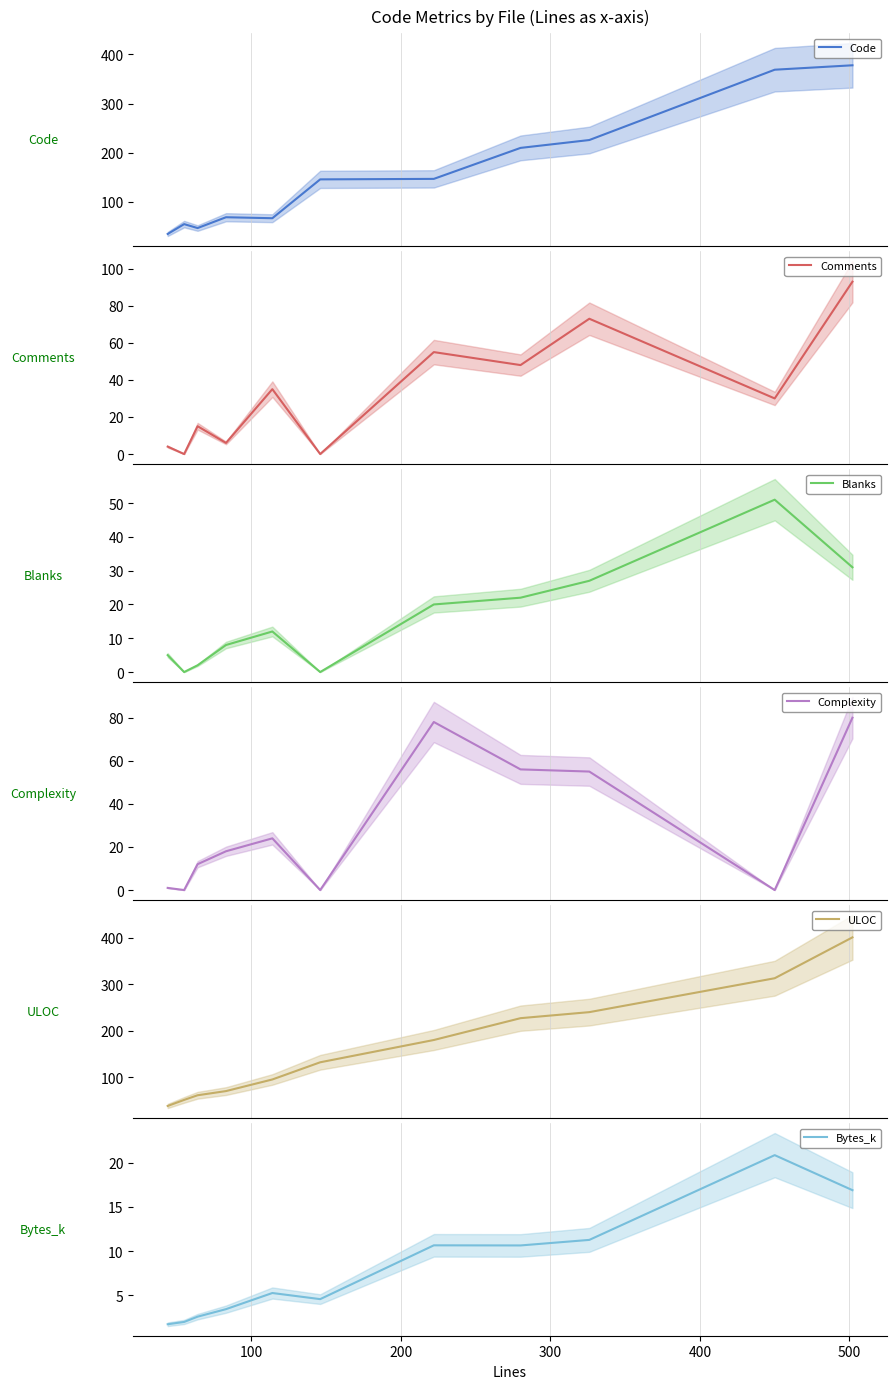

What is the highest value of the Complexity series?

80